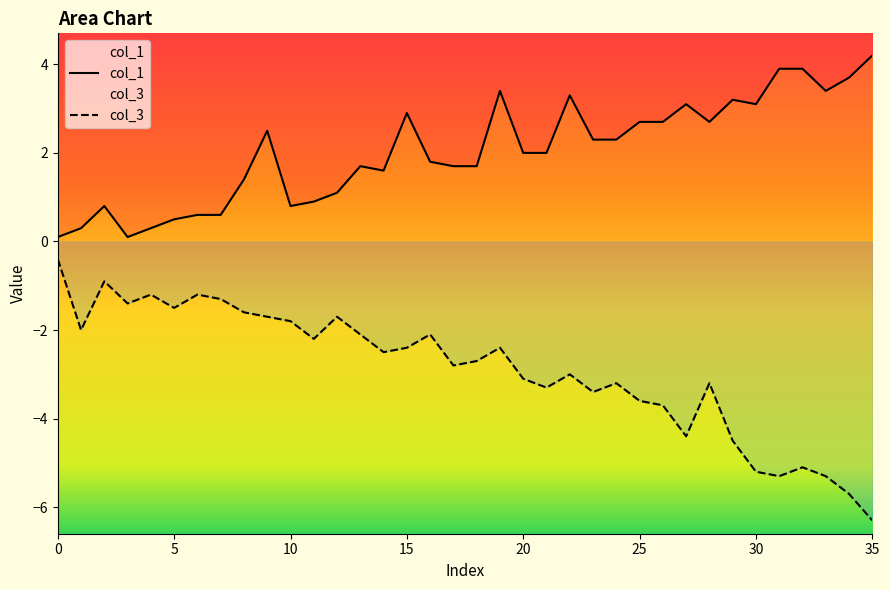

What is the minimum value for col_1?

0.1